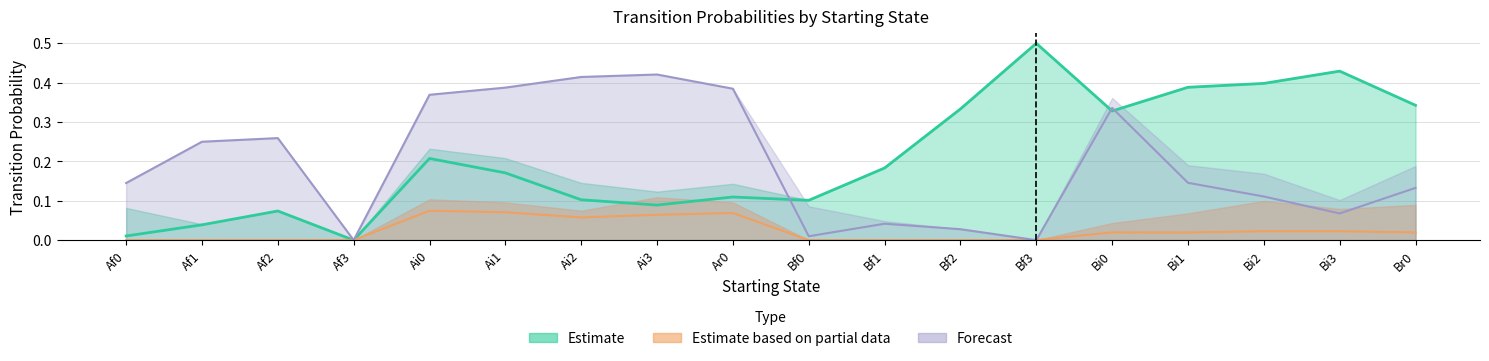

How many series are shown in this chart?

3